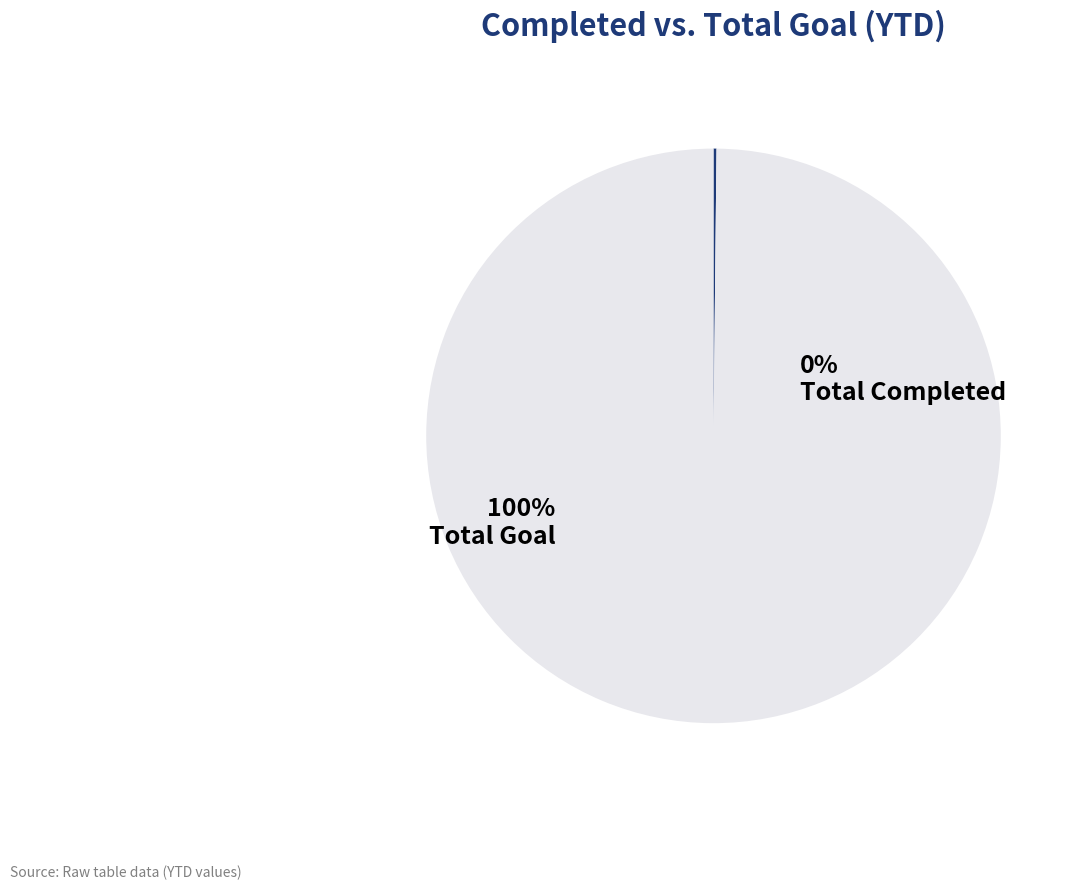

What is the largest slice in the pie chart?

Total Goal